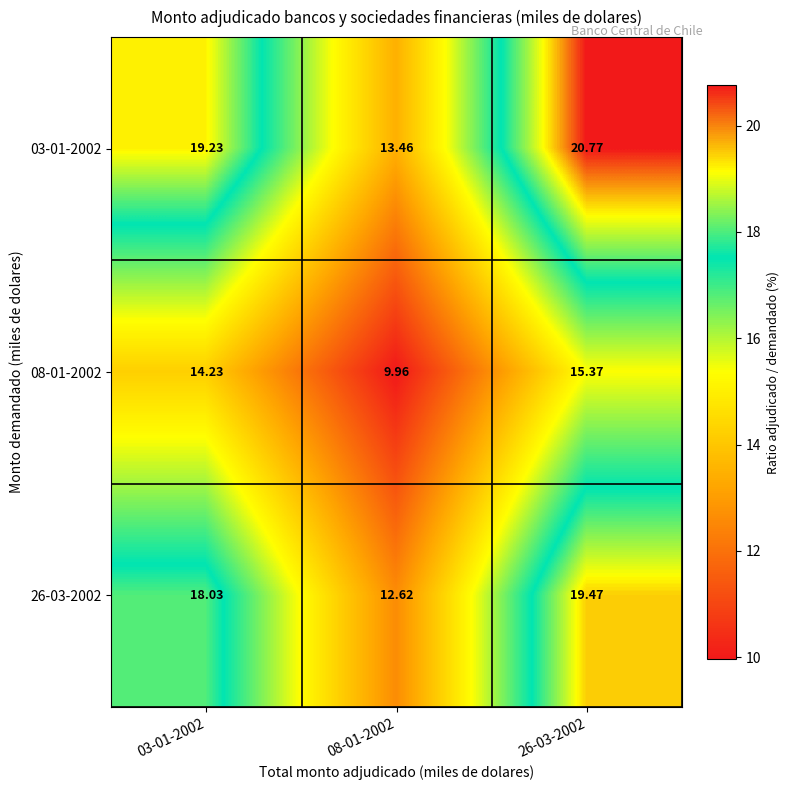

Is the value of 08-01-2002 at 26-03-2002 greater than the value of 26-03-2002 at 26-03-2002?

No